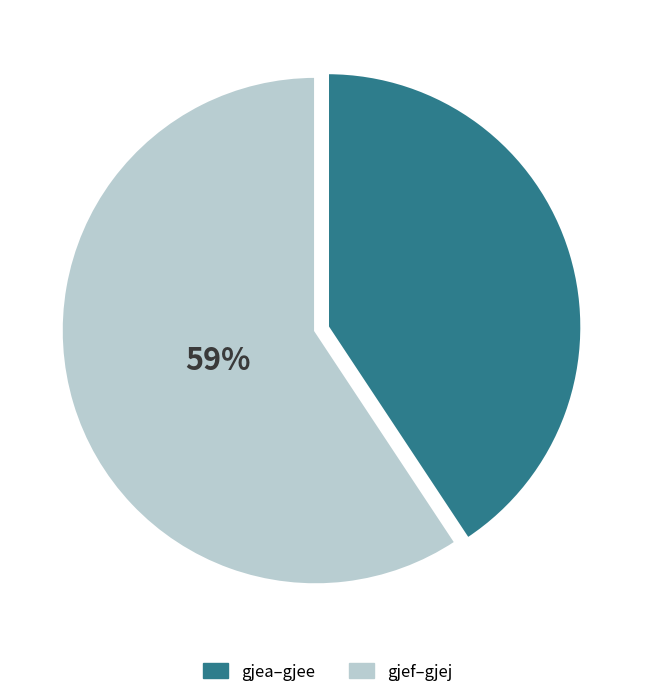

Is there a majority slice in this chart?

Yes